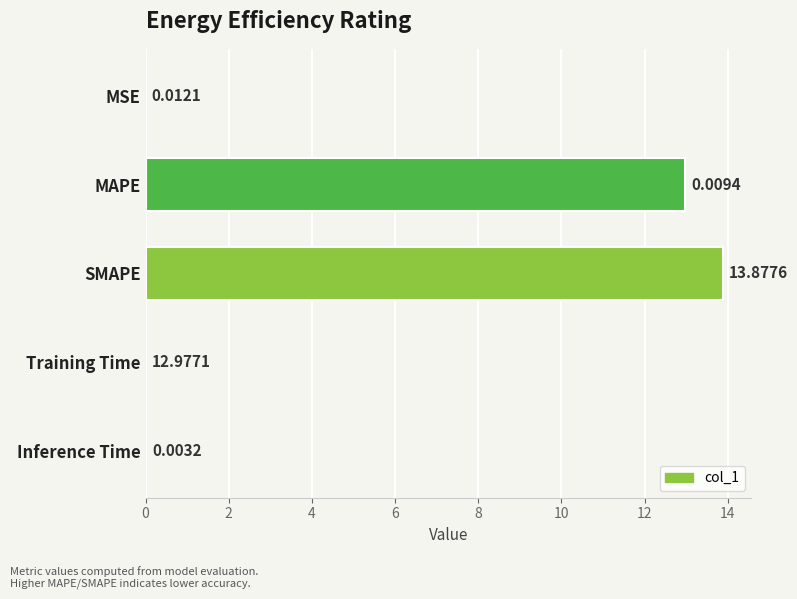

Which label corresponds to the largest value in the chart?

SMAPE